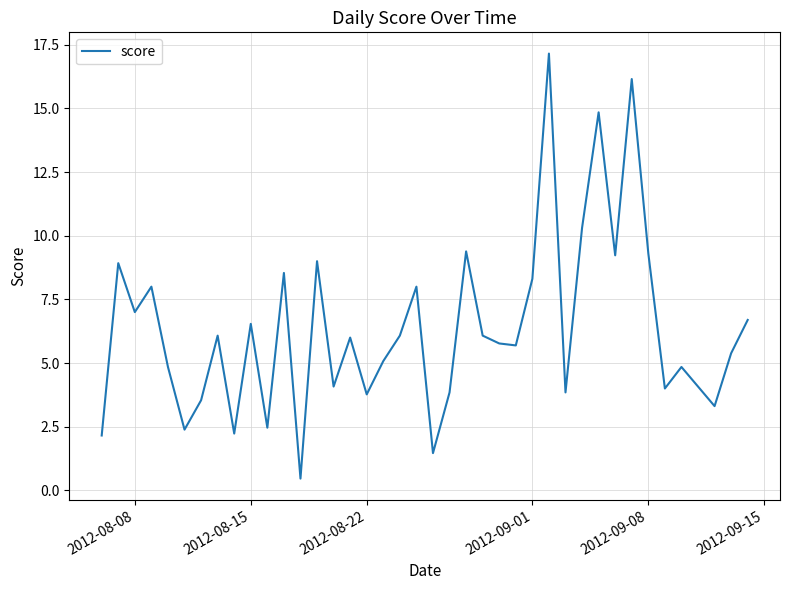

What is the minimum value shown in the chart?

0.5